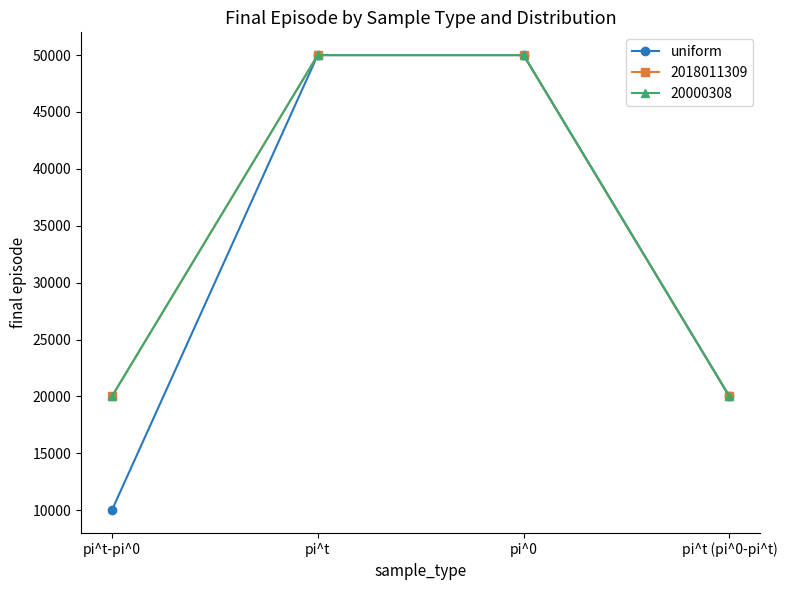

Between pi^0 and pi^t-pi^0, which is larger?

pi^0